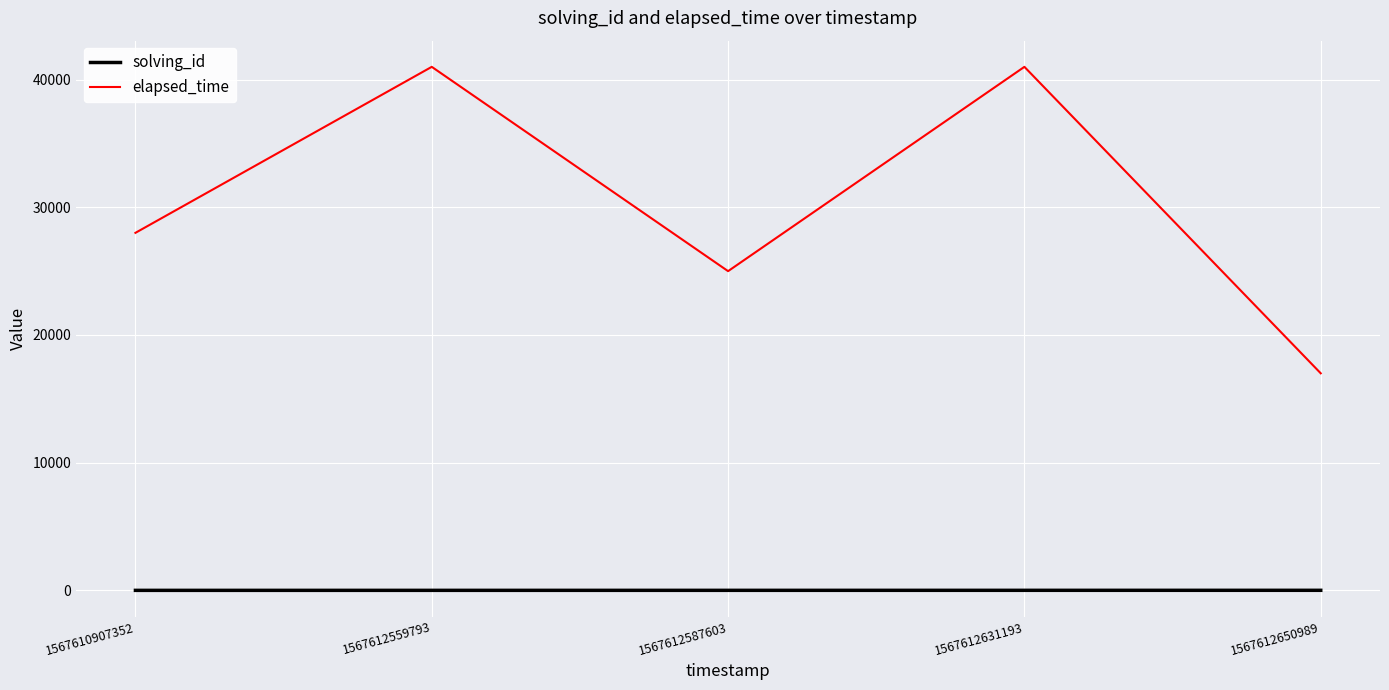

What is the difference between the highest and lowest values at 1567610907352?

27999